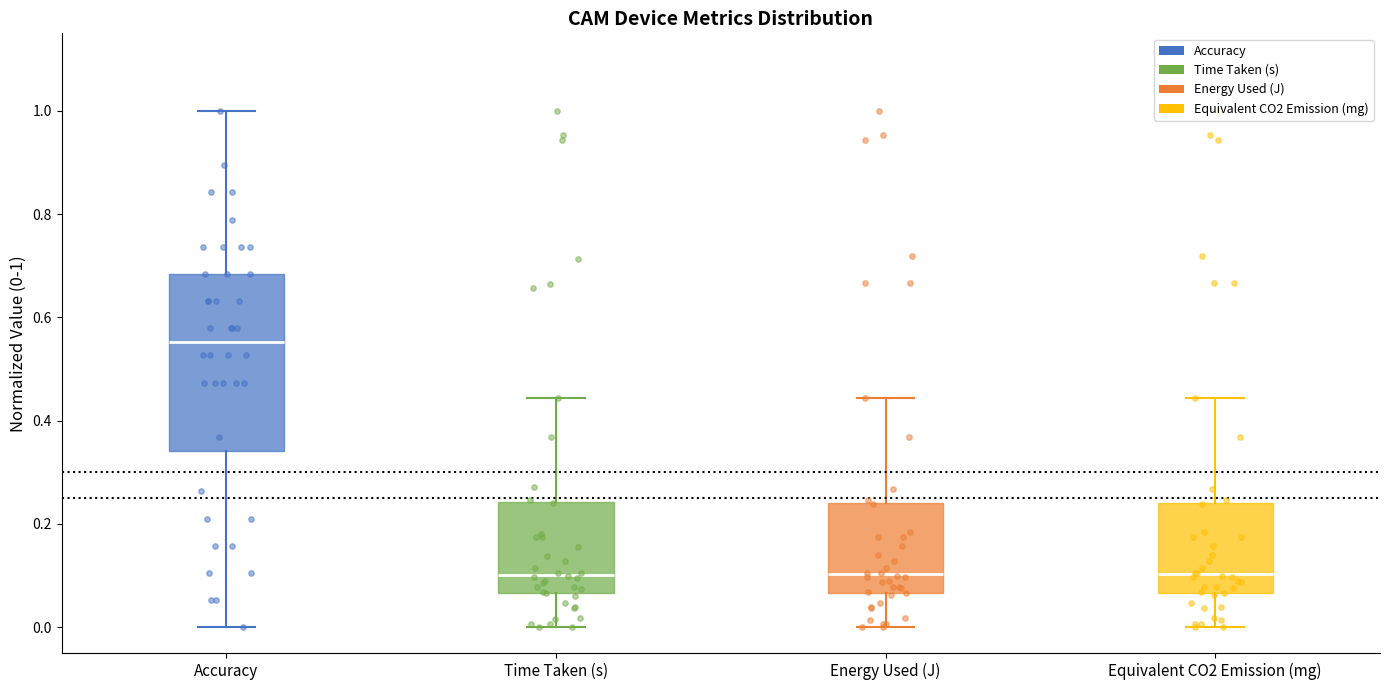

Reading left to right, read every box against the y-axis: the position of its median line, the range the box covers, and the ends of its whiskers. The values are not printed on the chart, so give them approximately, as read against the axis.

Accuracy: median 0.56, box 0.34 to 0.68, whiskers 0.00 to 1.00
Time Taken (s): median 0.10, box 0.06 to 0.24, whiskers 0.00 to 0.44
Energy Used (J): median 0.10, box 0.06 to 0.24, whiskers 0.00 to 0.44
Equivalent CO2 Emission (mg): median 0.10, box 0.06 to 0.24, whiskers 0.00 to 0.44